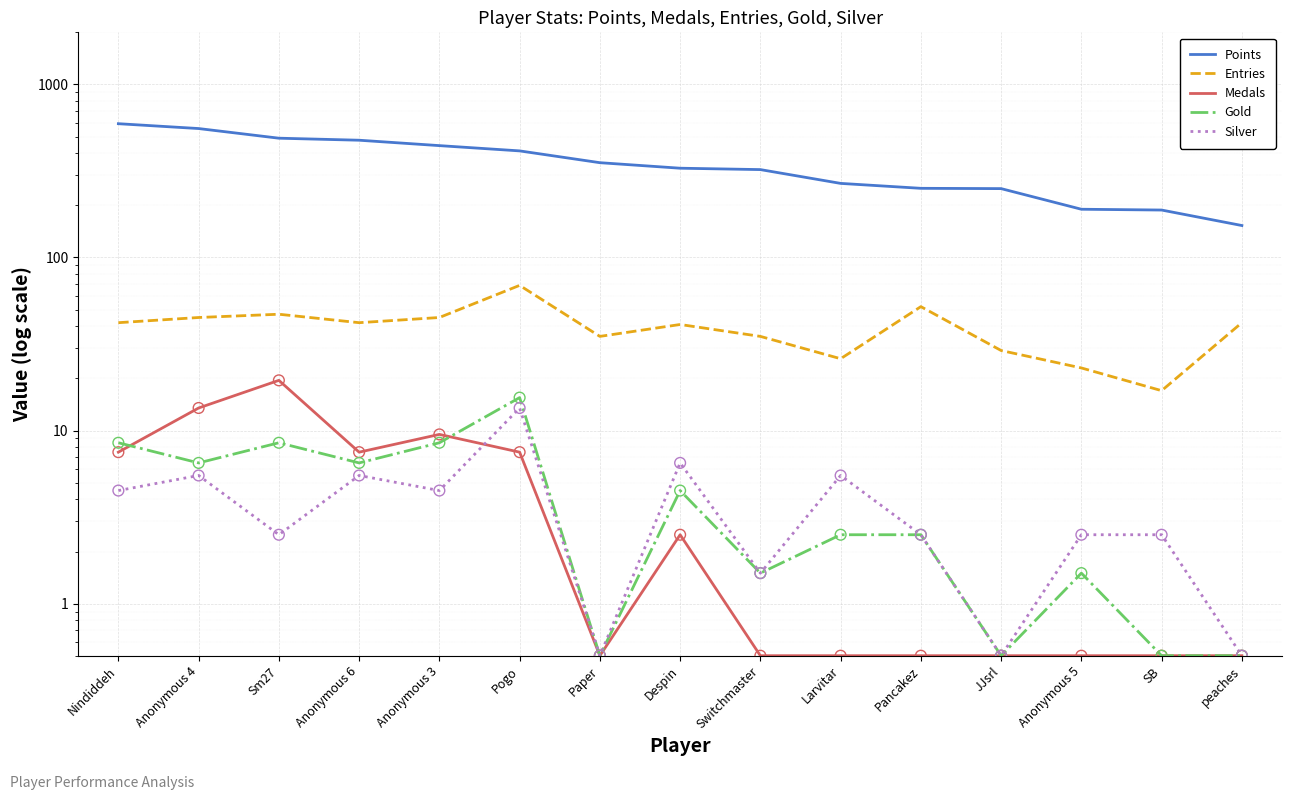

At which category is the sum across all series the highest?

Nindiddeh